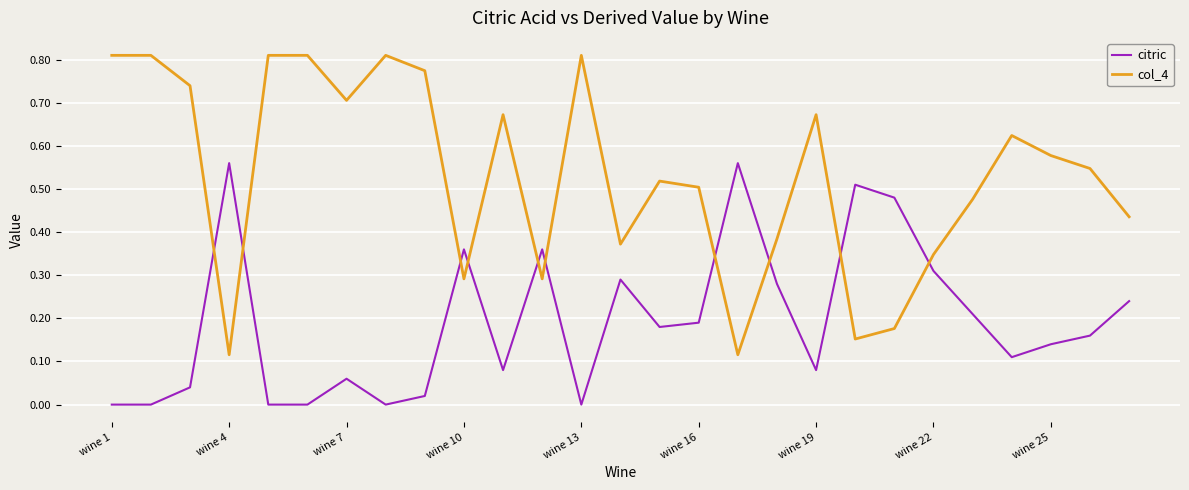

List the series in order of their overall mean, lowest first.

citric, col_4